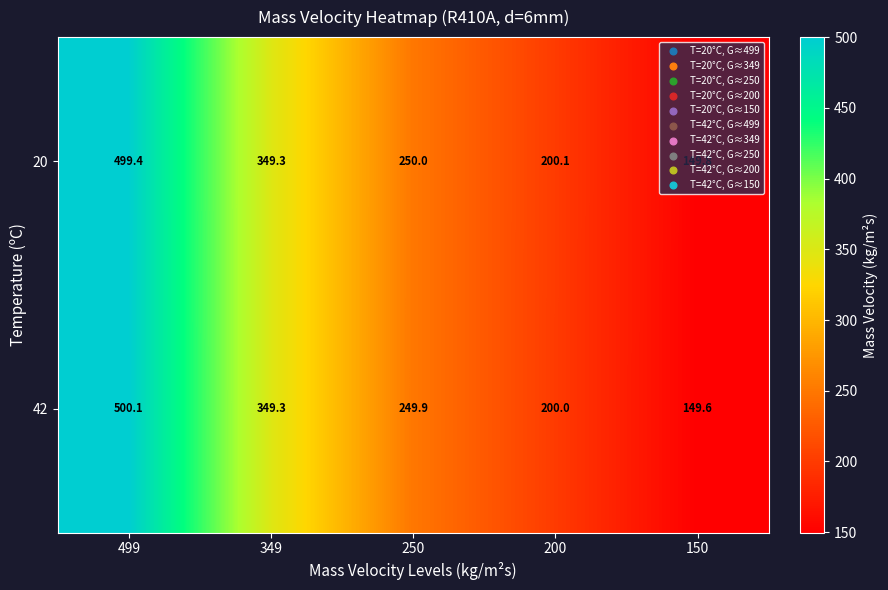

Rank the series by their average value, from highest to lowest.

42, 20